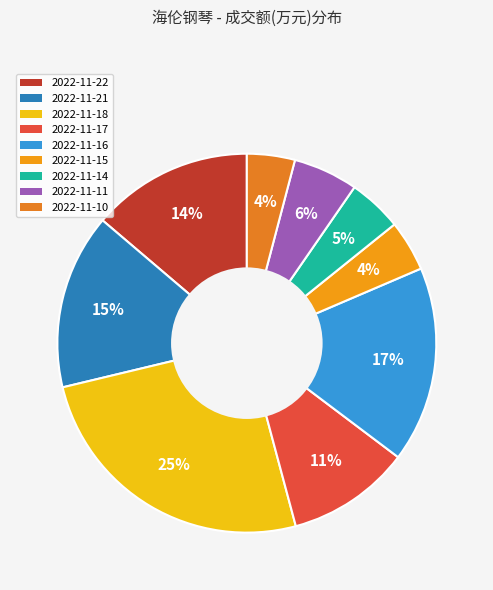

Is it true that 2022-11-21 is 9% of the pie?

False